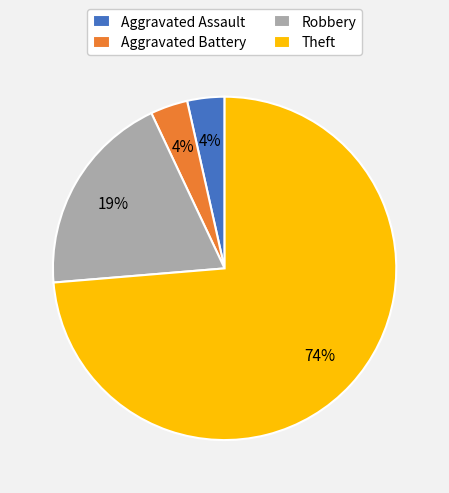

Which slice is the largest?

Theft